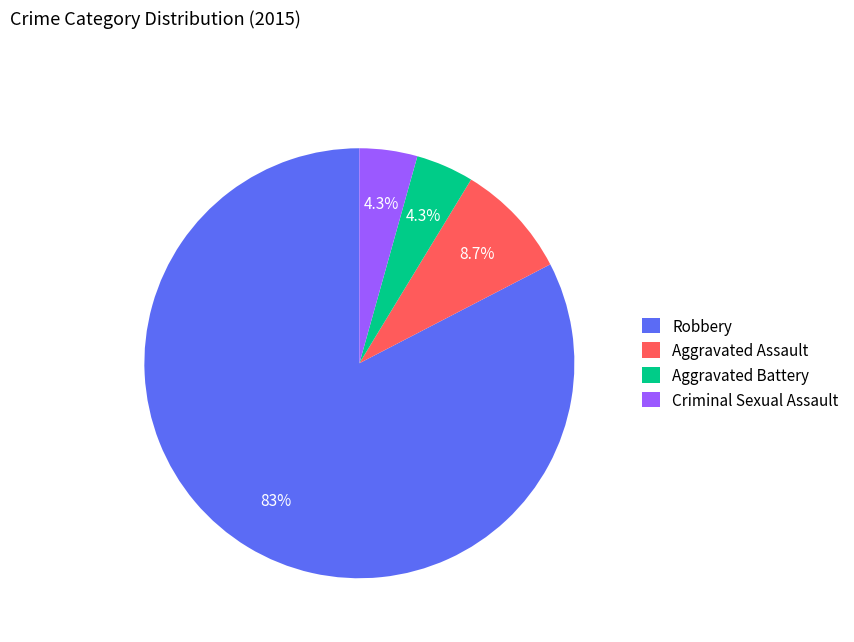

How many slices are in this pie chart?

4